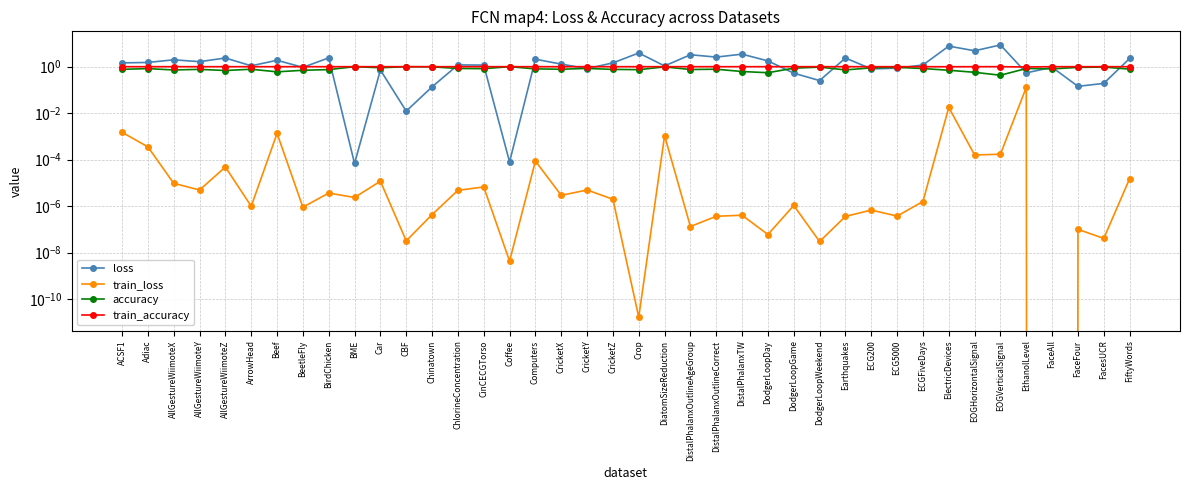

At which category does train_accuracy reach its first local valley?

ElectricDevices